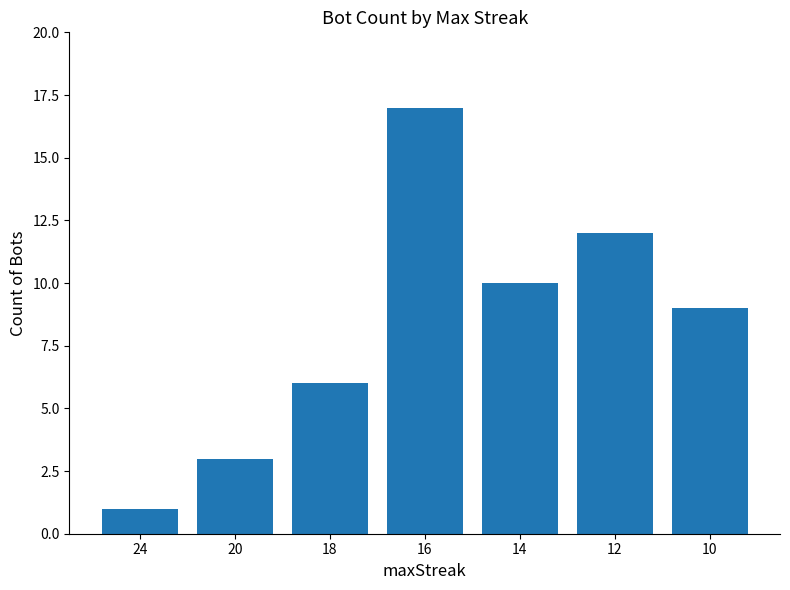

Which category has the highest value across all series?

16